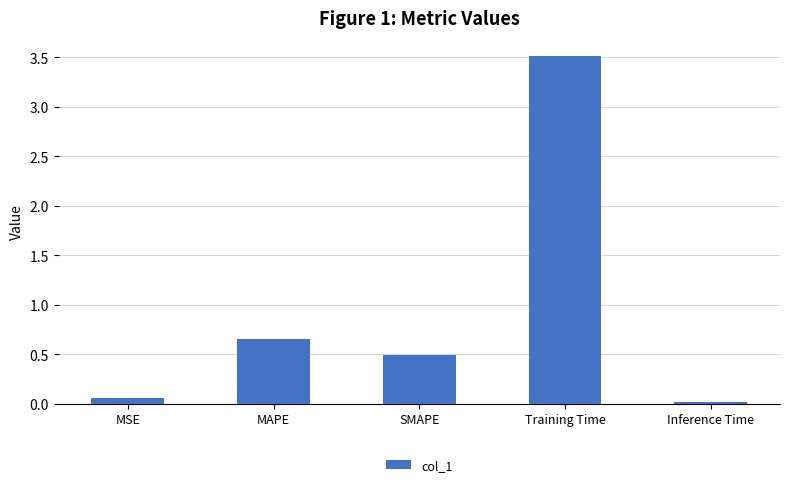

What is the label of the 4th bar from the right?

MAPE